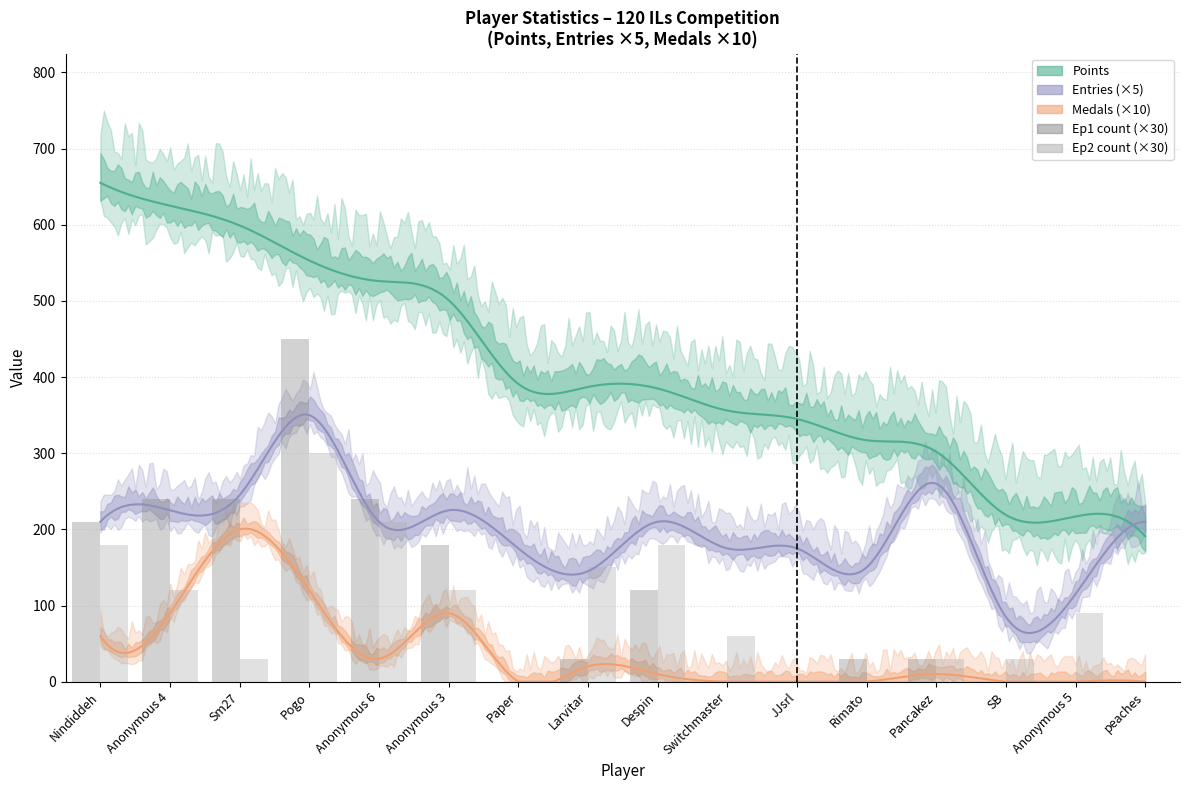

Reading left to right, extract all data points from this chart.

Ep1 count (×30): Nindiddeh=210	Anonymous 4=240	Sm27=240	Pogo=450	Anonymous 6=240	Anonymous 3=180	Paper=0	Larvitar=30	Despin=120	Switchmaster=0	JJsrl=0	Rimato=30	Pancakez=30	SB=0	Anonymous 5=0	peaches=0
Ep2 count (×30): Nindiddeh=180	Anonymous 4=120	Sm27=30	Pogo=300	Anonymous 6=210	Anonymous 3=120	Paper=0	Larvitar=150	Despin=180	Switchmaster=60	JJsrl=0	Rimato=0	Pancakez=30	SB=30	Anonymous 5=90	peaches=0